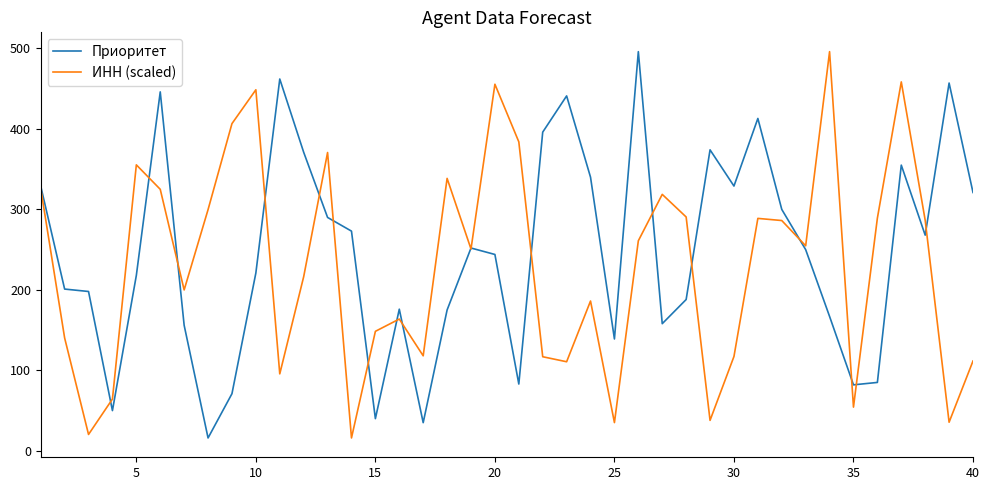

After their last crossing, which series has the higher values: ИНН (scaled) or Приоритет?

Приоритет